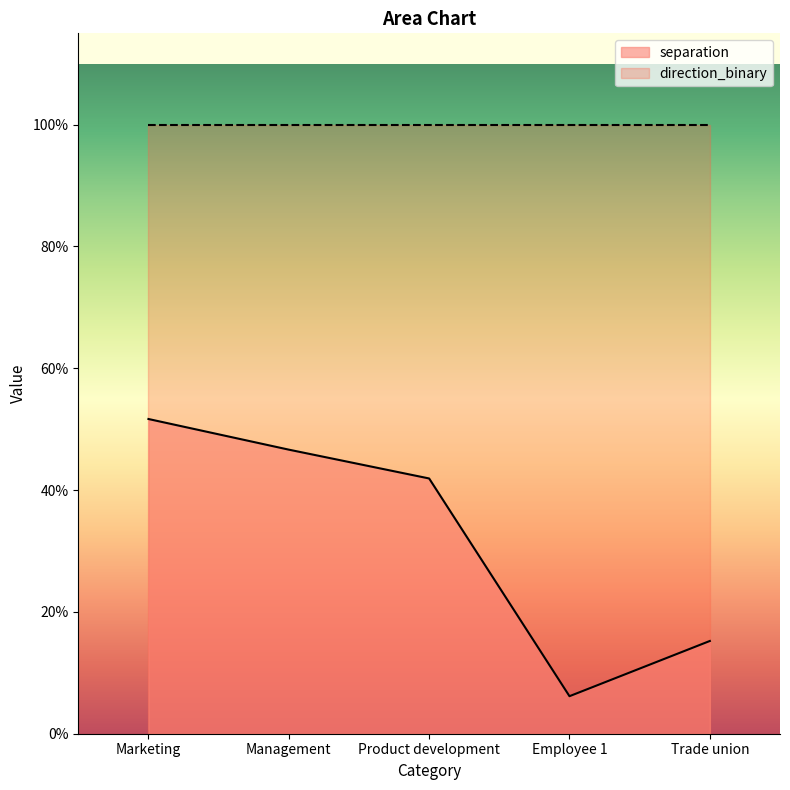

What value does the data have at Product development?

0.4